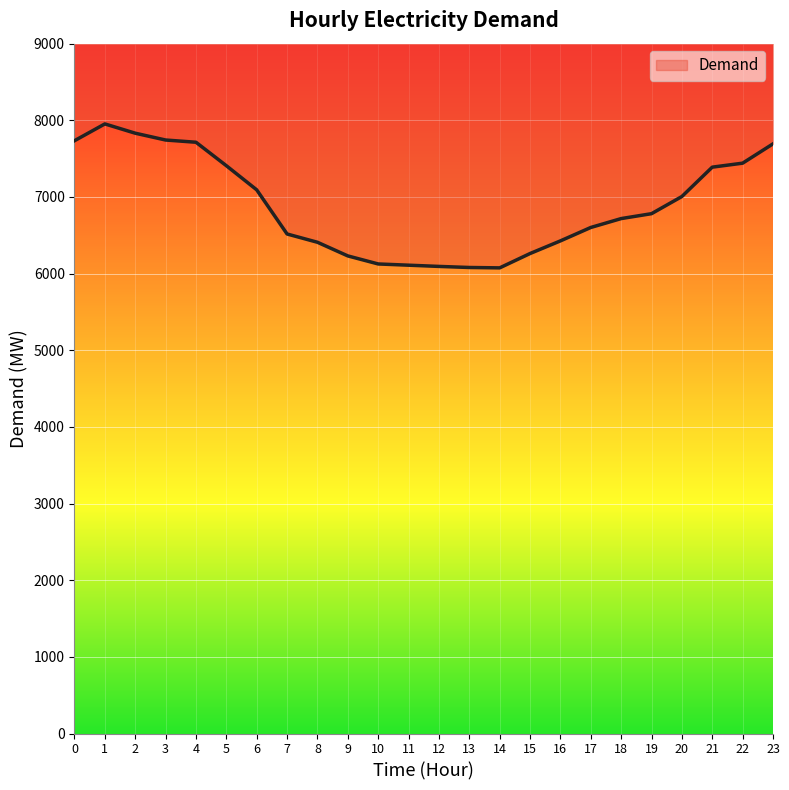

How many data points does each series have?

24